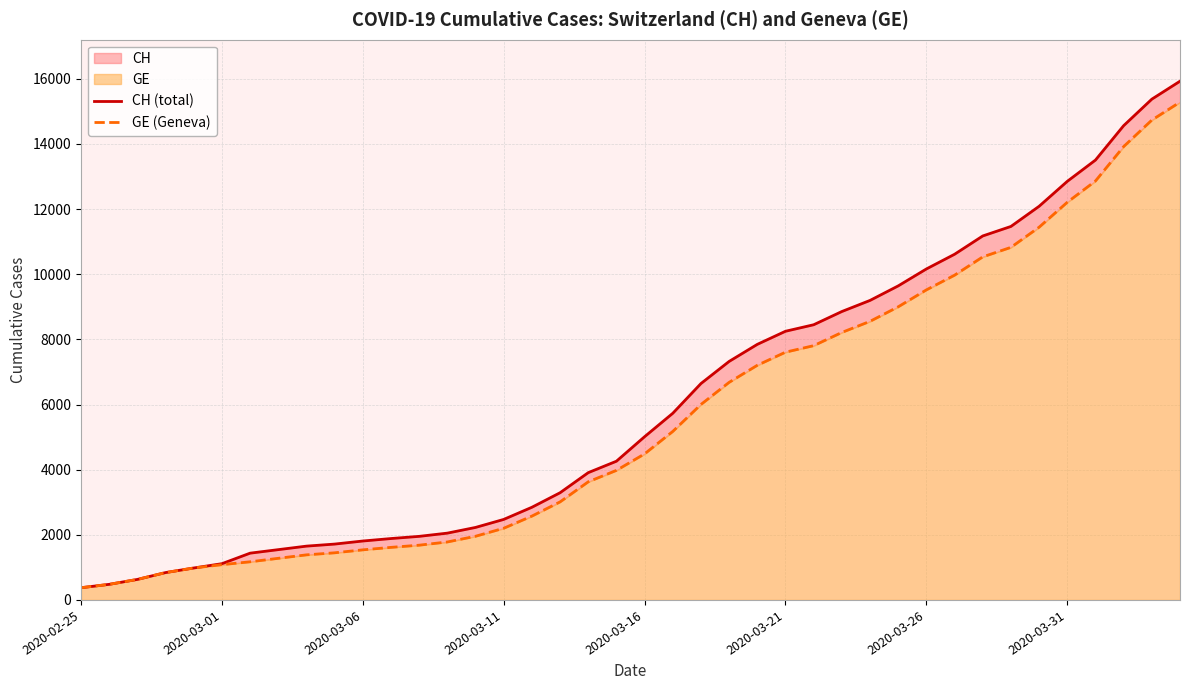

Where does the GE (Geneva) series first go above 4485?

21